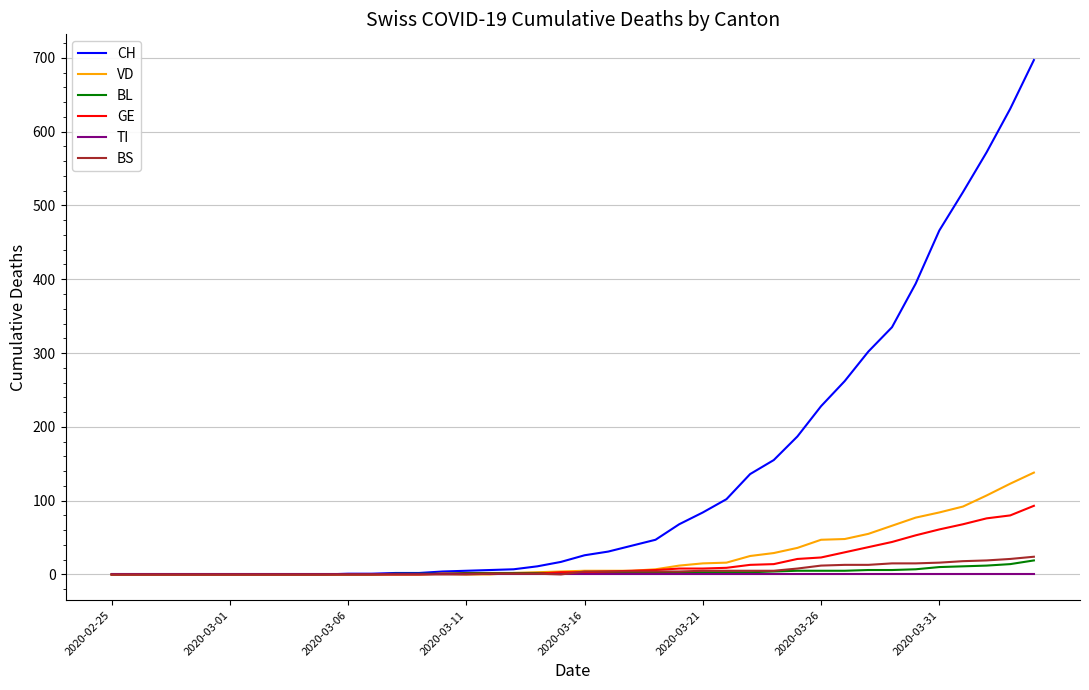

Which series has the widest spread of values?

CH